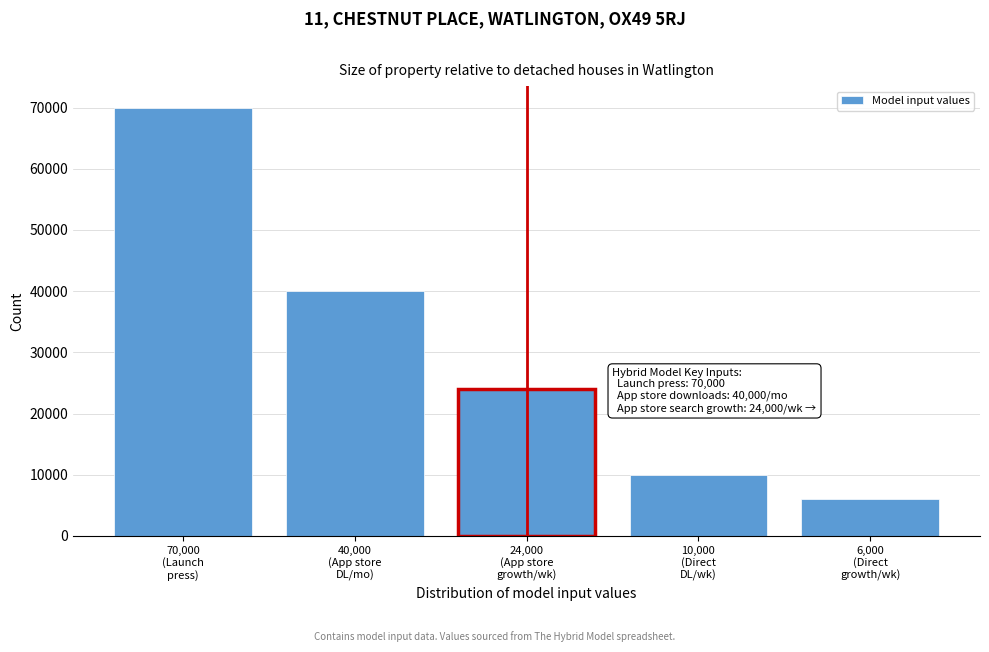

Reading right to left, list all the values displayed in this chart.

6000	10000	24000	40000	70000